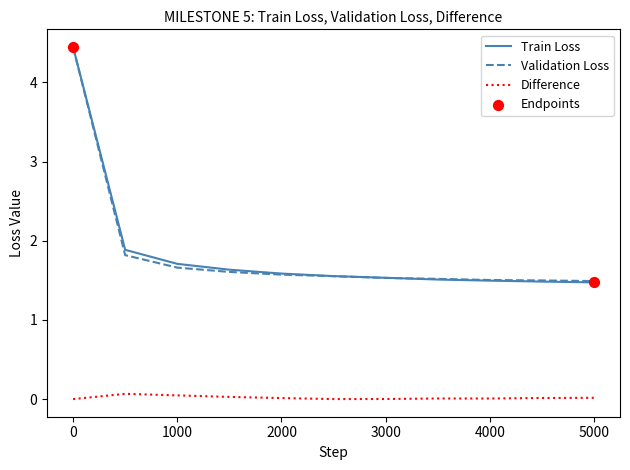

At how many categories does at least one series exceed 3?

1